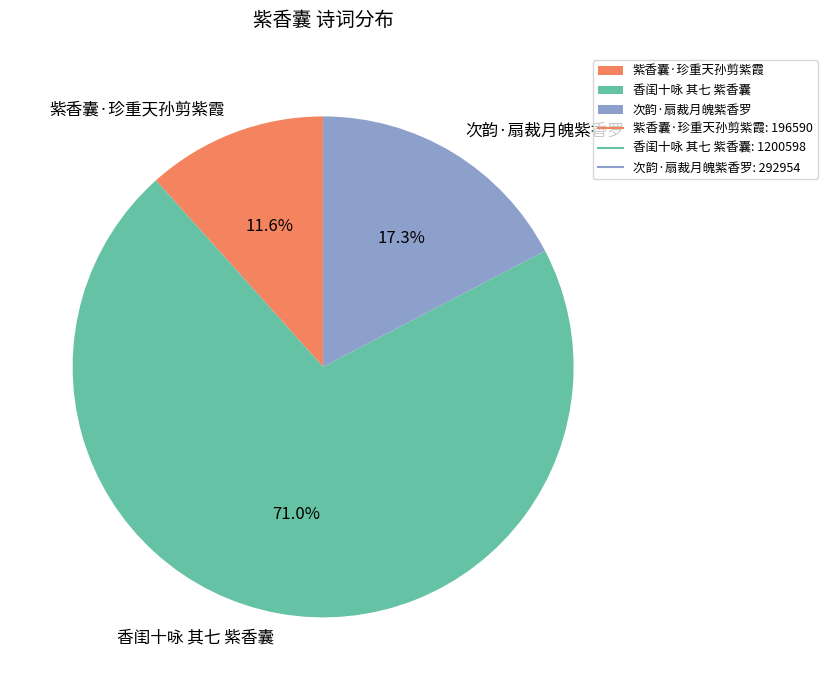

To the nearest percent, what is the difference between the largest and smallest slice percentages?

59%